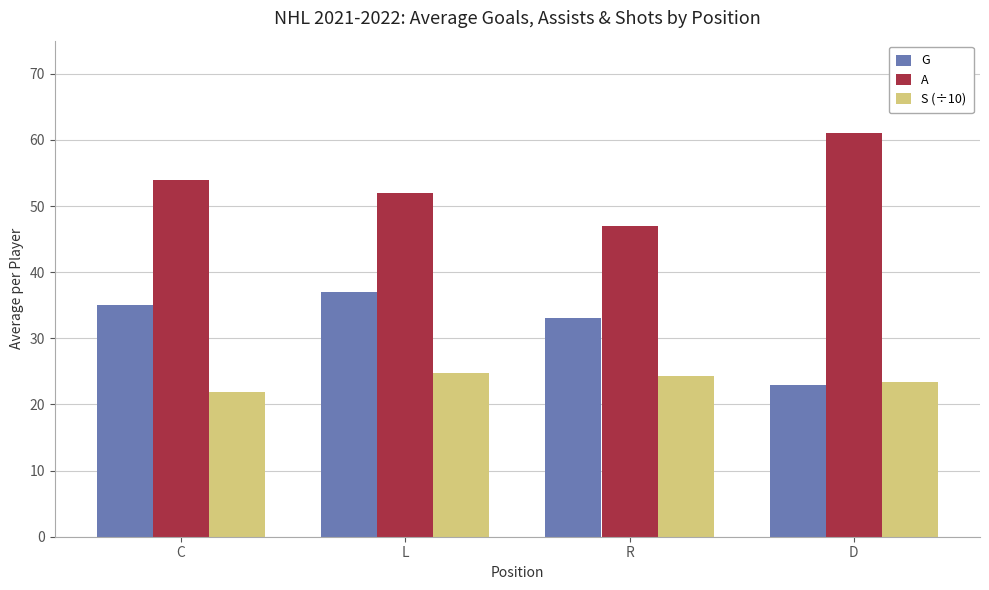

What is the difference between the highest and lowest values at C?

32.1